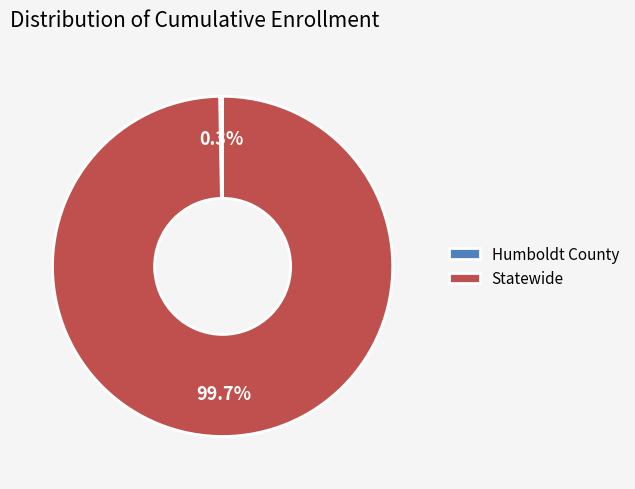

Which has a higher value, Humboldt County or Statewide?

Statewide